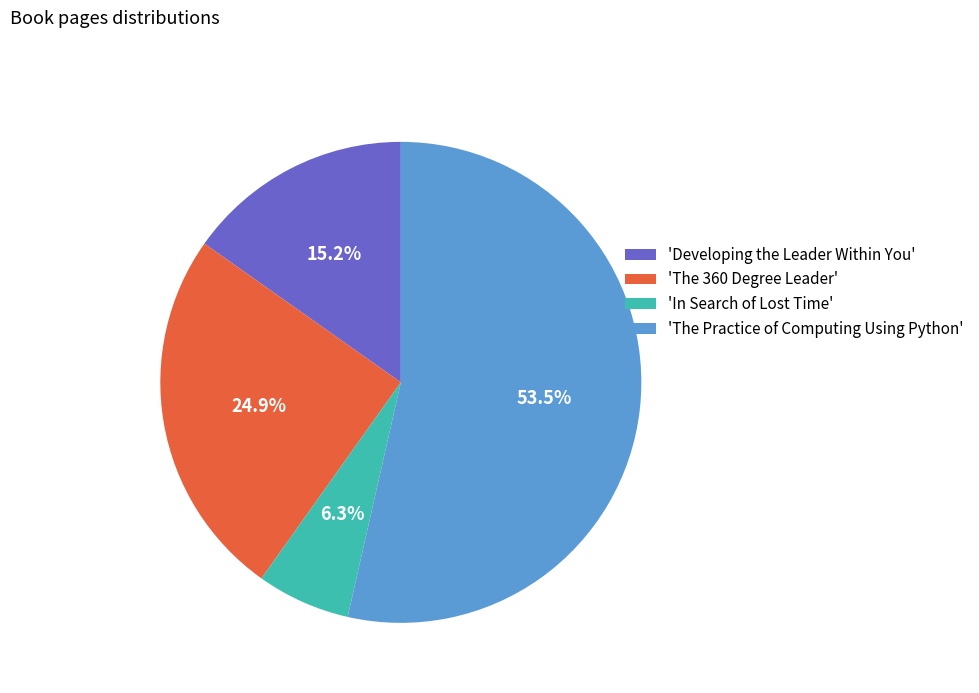

What percentage is NOT represented by 'In Search of Lost Time'?

93.7%